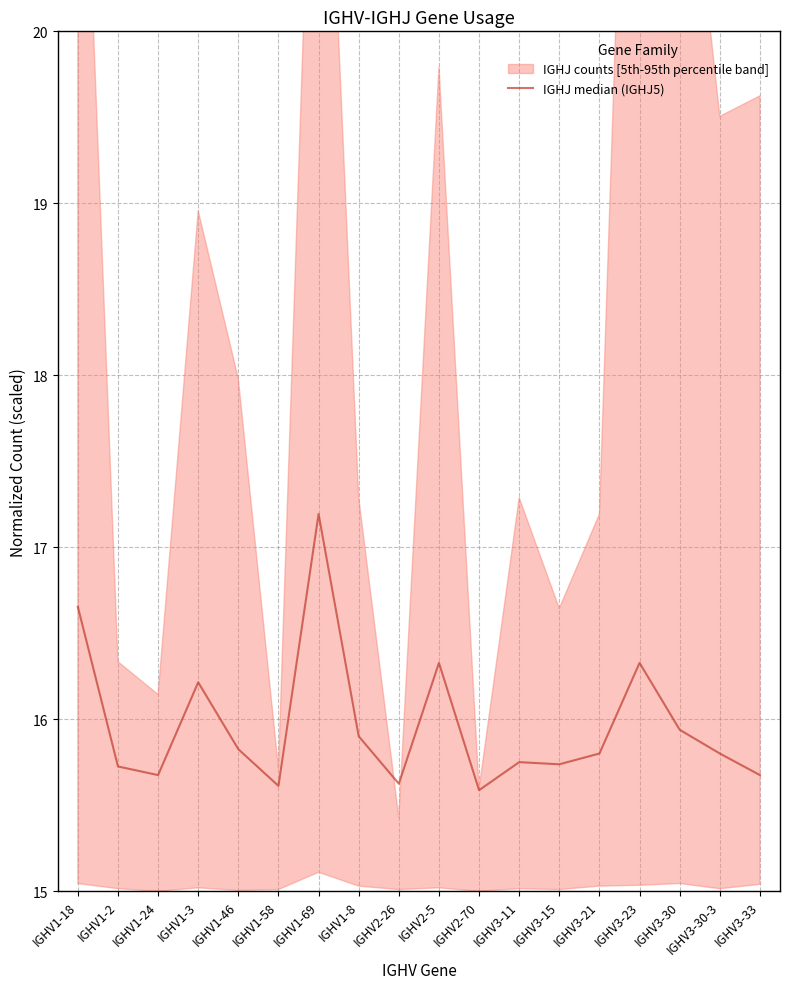

What is the sum of the values at IGHV1-46 and IGHV2-5?

32.2